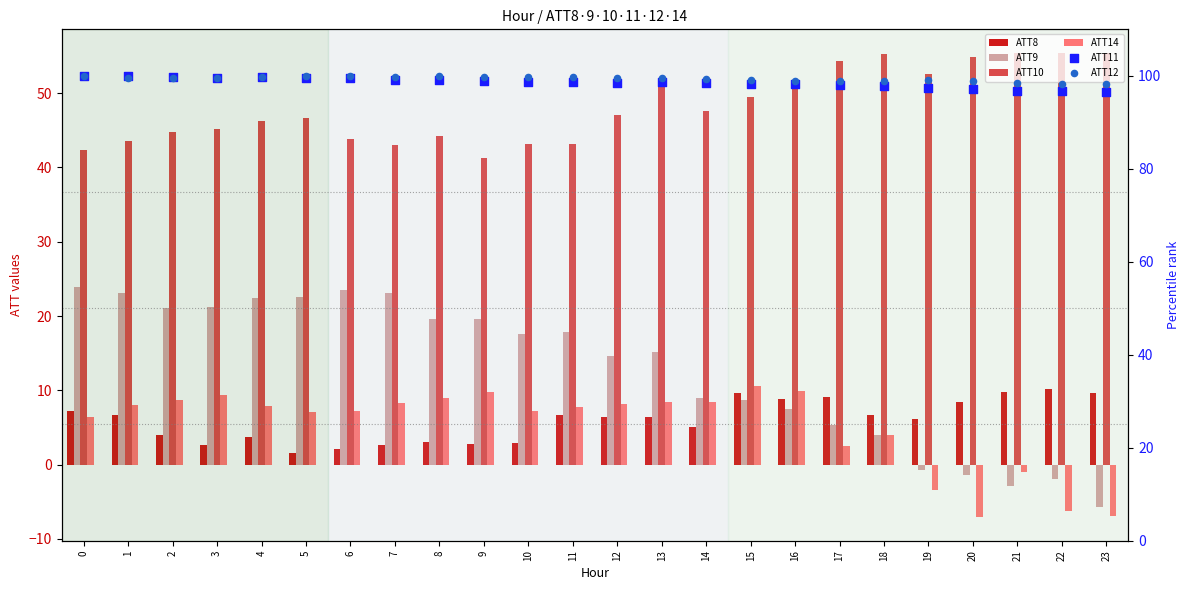

Is the value of ATT9 at 2 greater than the value of ATT11 at 18?

No